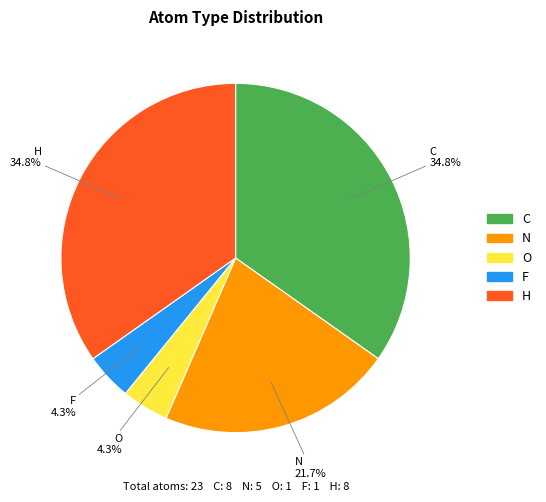

How many slices are in this pie chart?

5